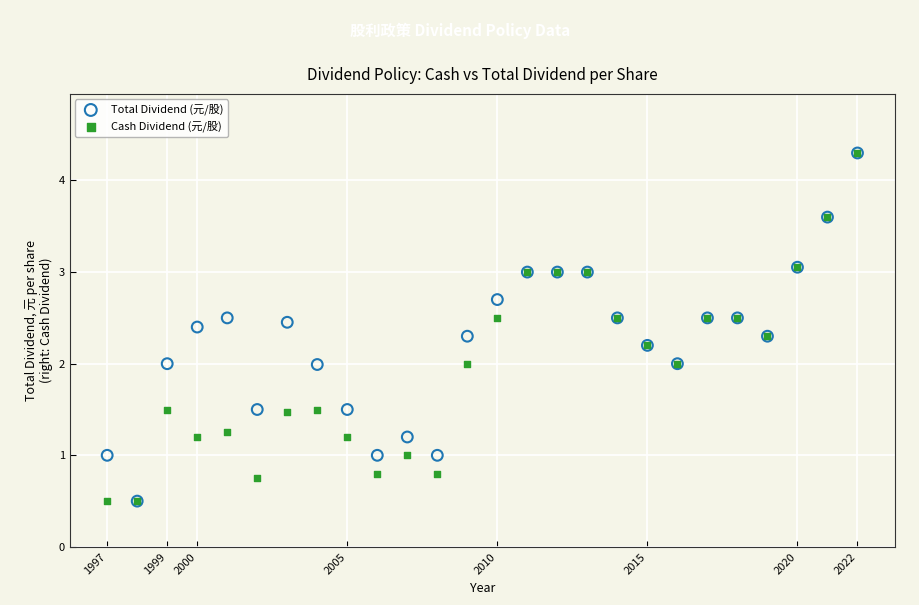

What are all the series names shown in the legend?

Total Dividend (元/股), Cash Dividend (元/股)